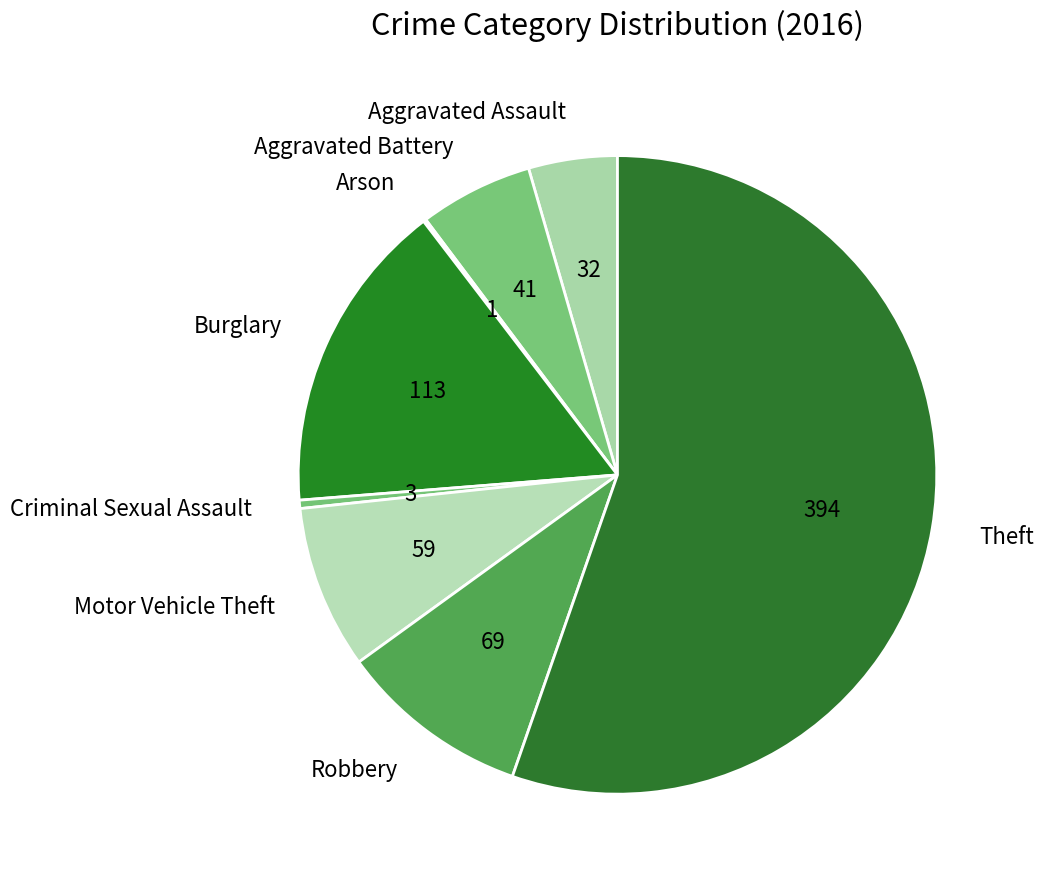

Does any single category account for the majority?

Yes